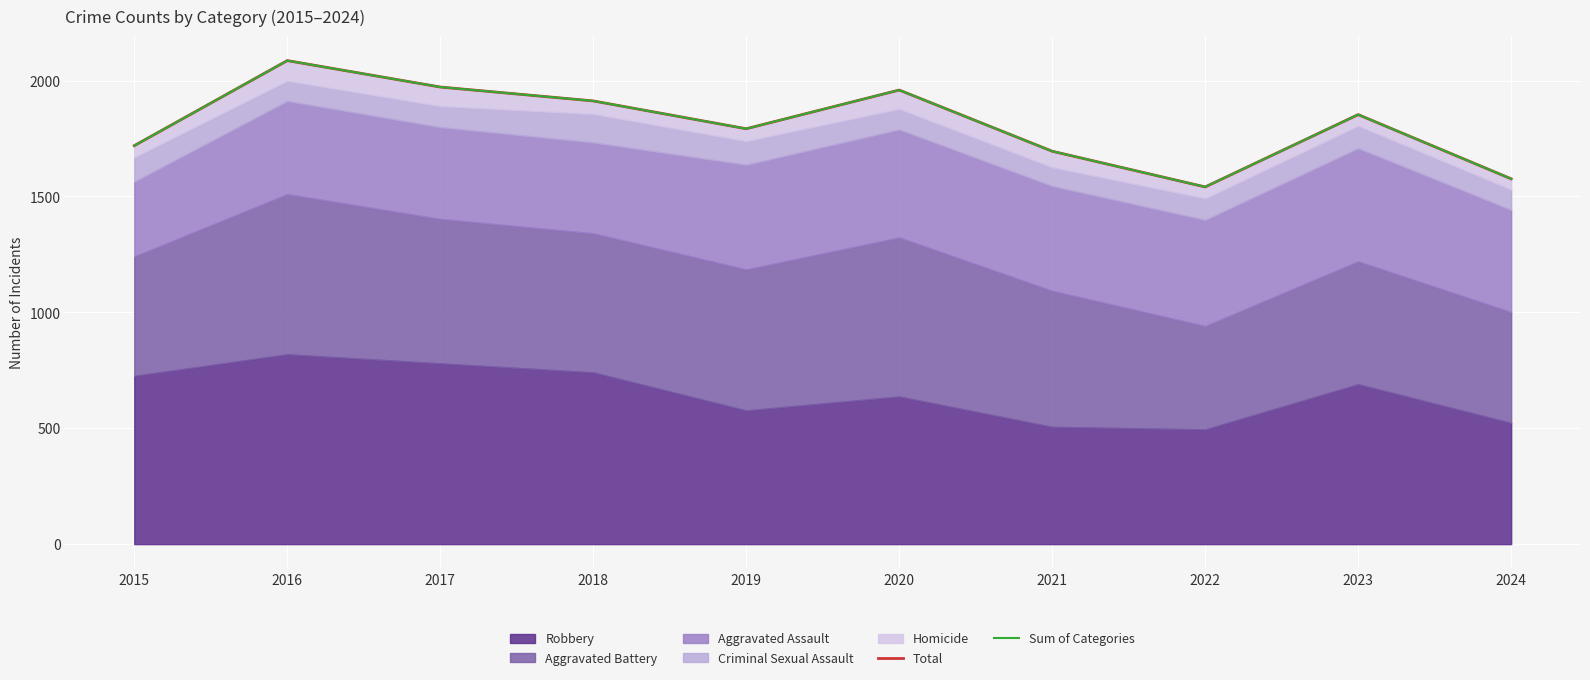

What is the total value across all series at 2018?

3824